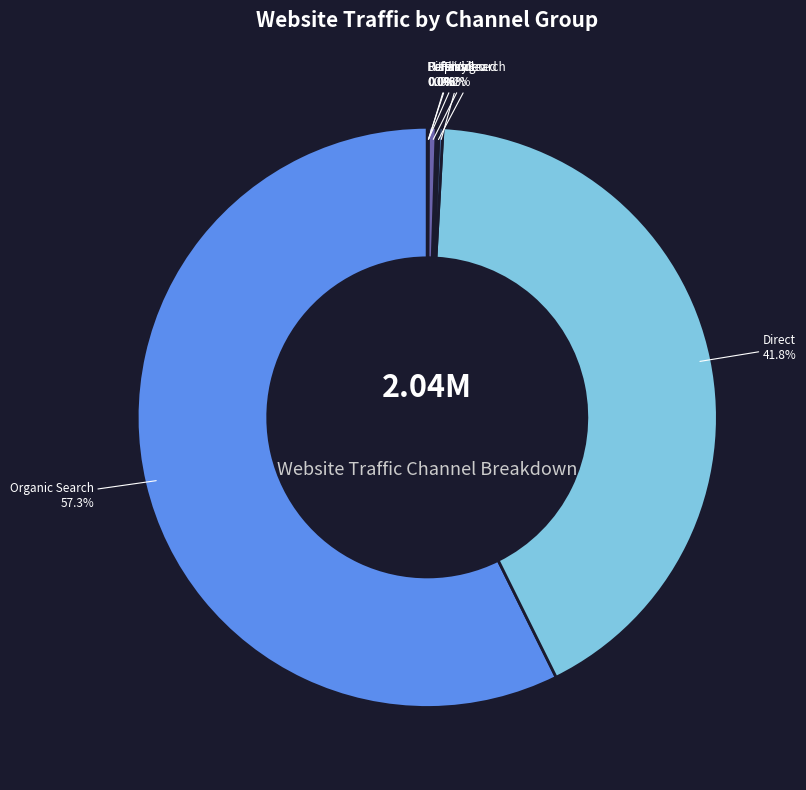

Which slice is the largest?

Organic Search